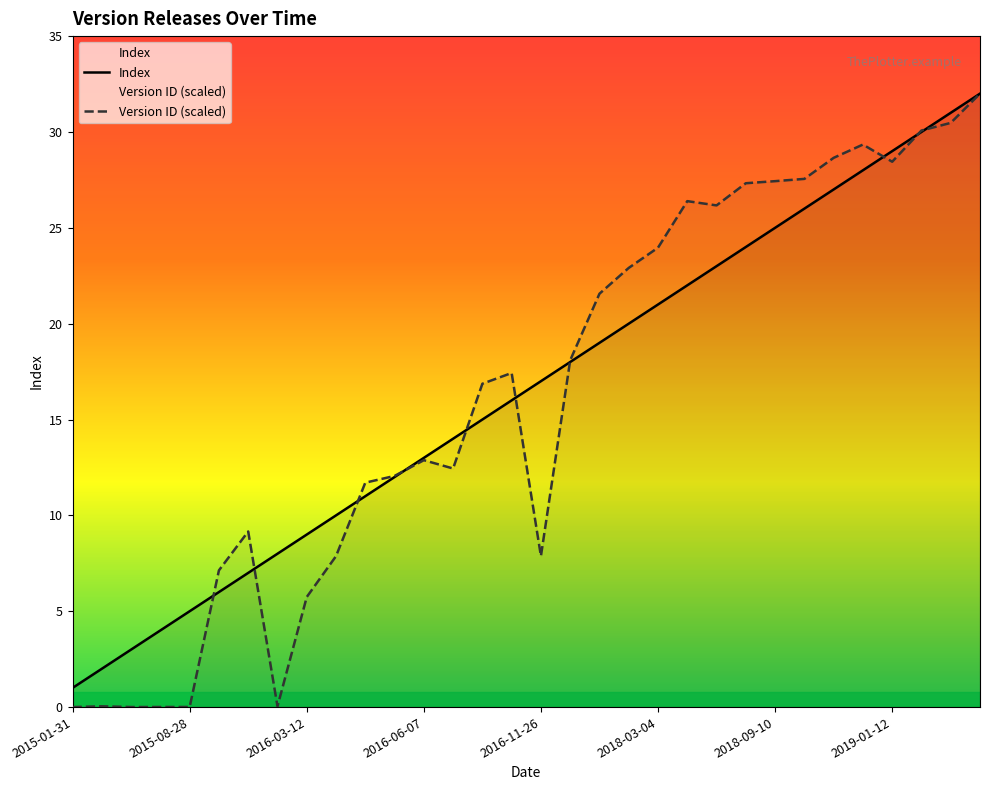

Which series has the largest range (max minus min)?

Version ID (scaled)